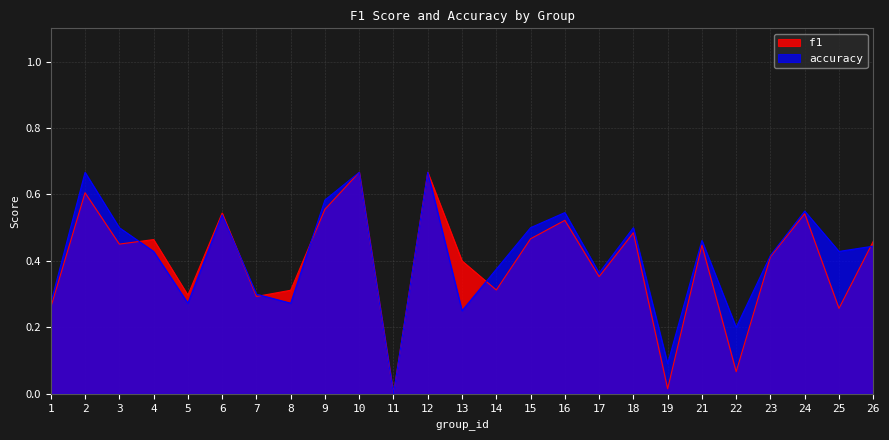

Where is accuracy nearest to the value 0?

11